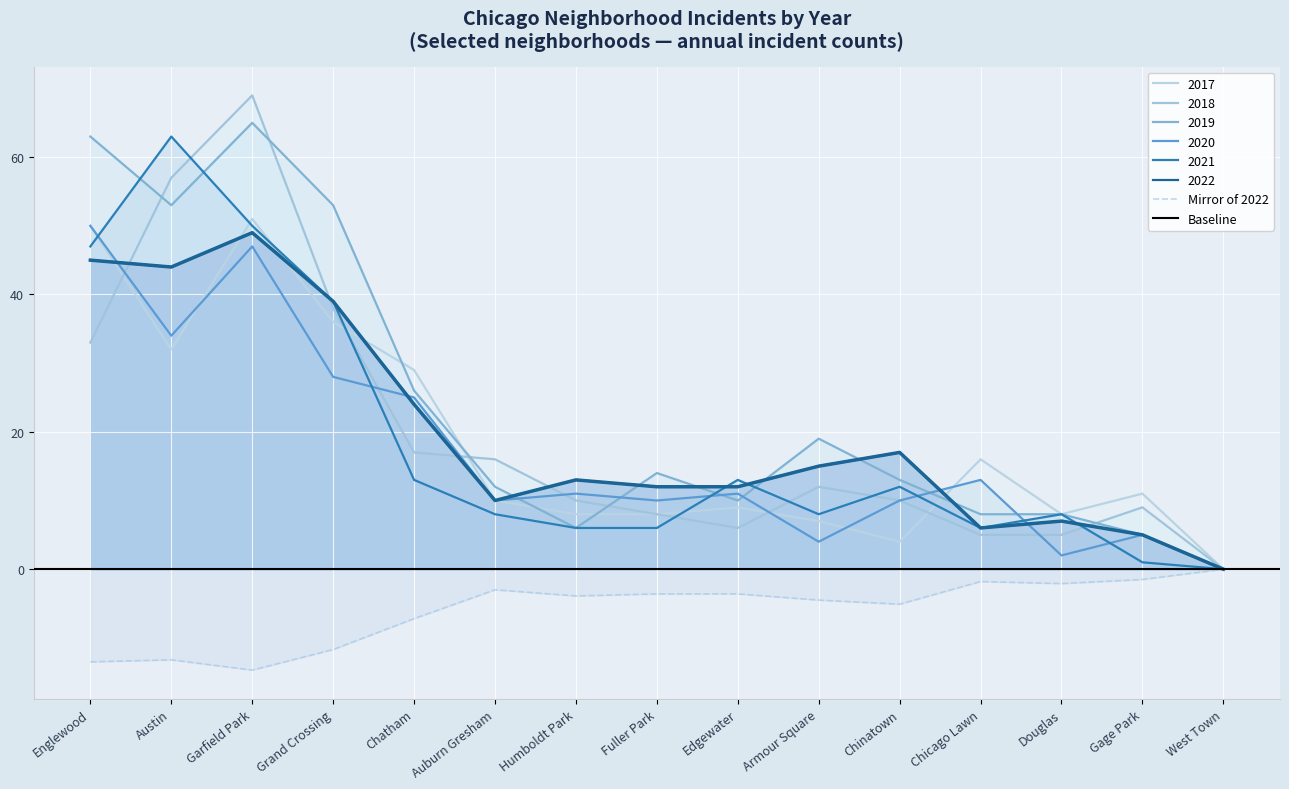

How many values in 2020 are above zero?

14